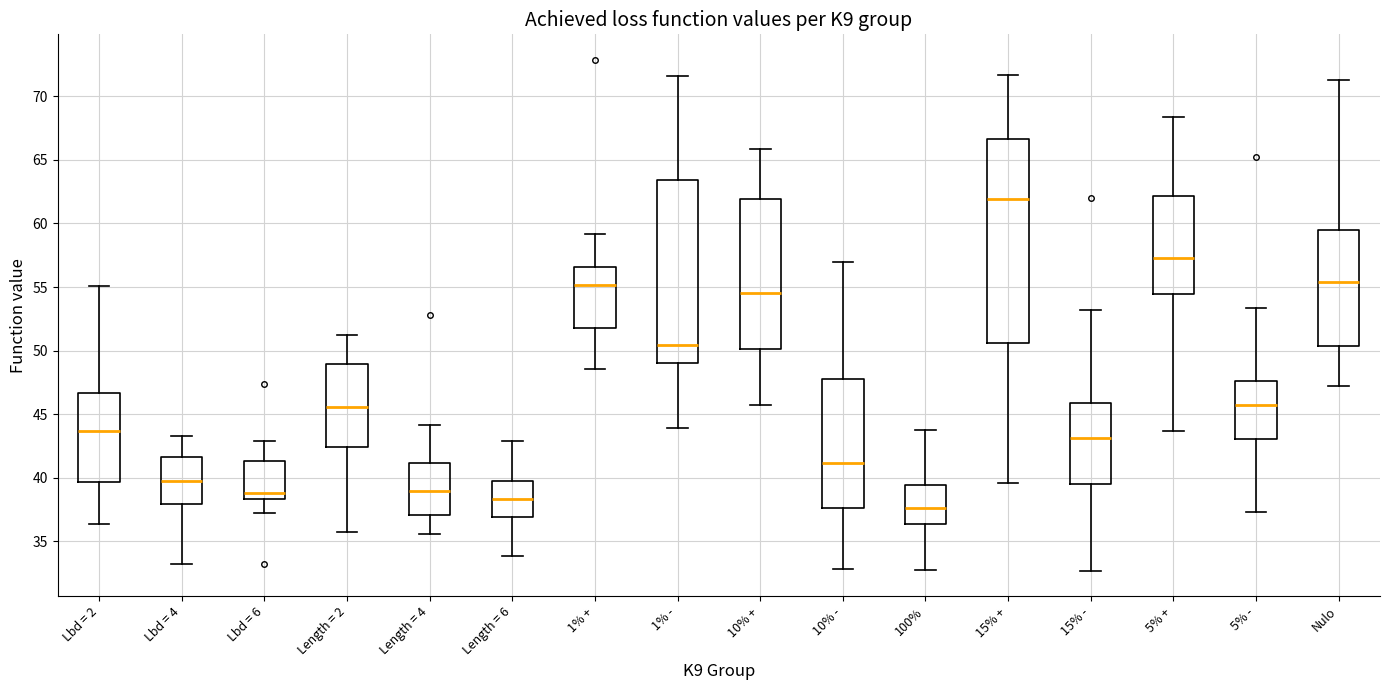

Comparing the boxes themselves (not the whiskers), which one is the tallest?

15% +